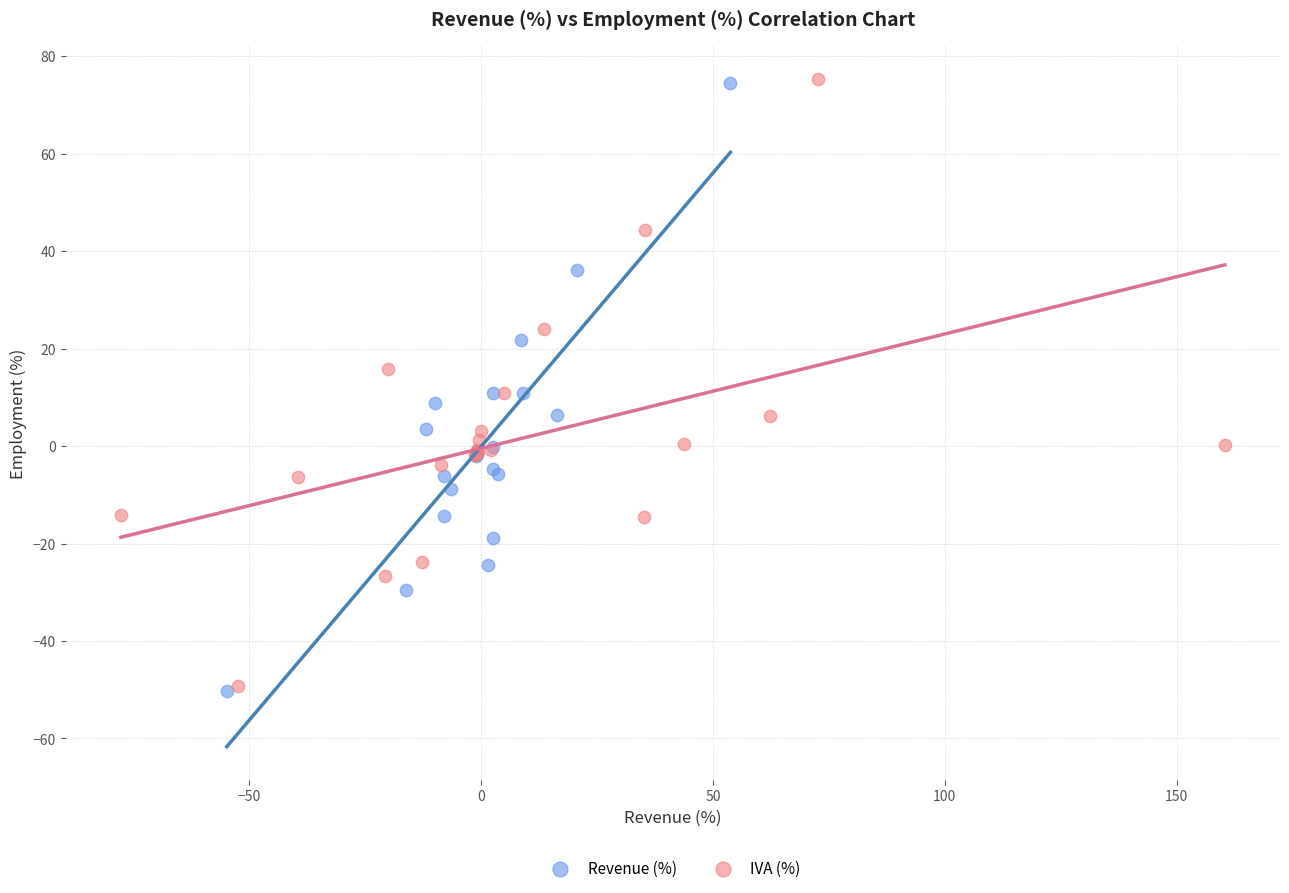

Which series has the widest spread of Y values?

Revenue (%)